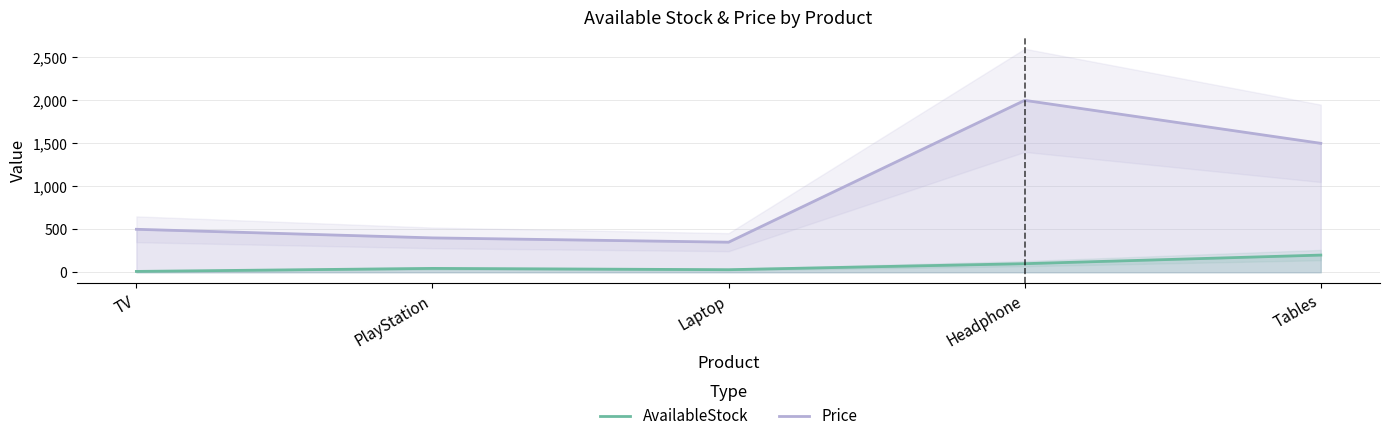

At which label does Price first exceed 500?

Headphone